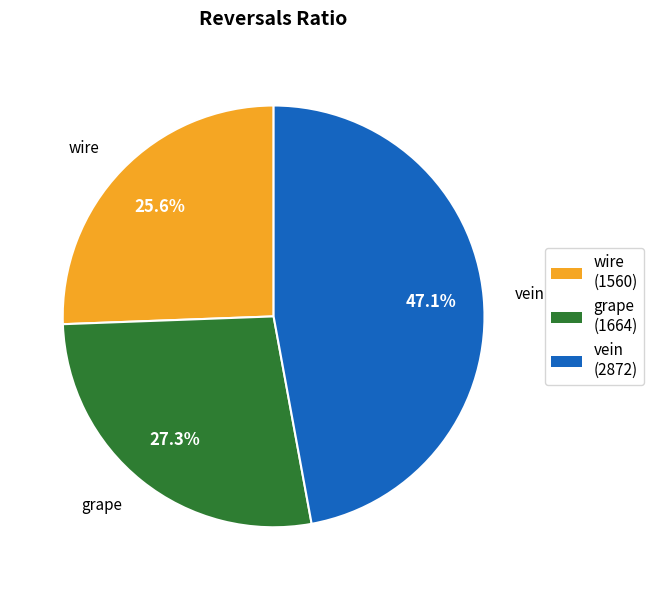

Does grape account for over 50% of the chart?

No